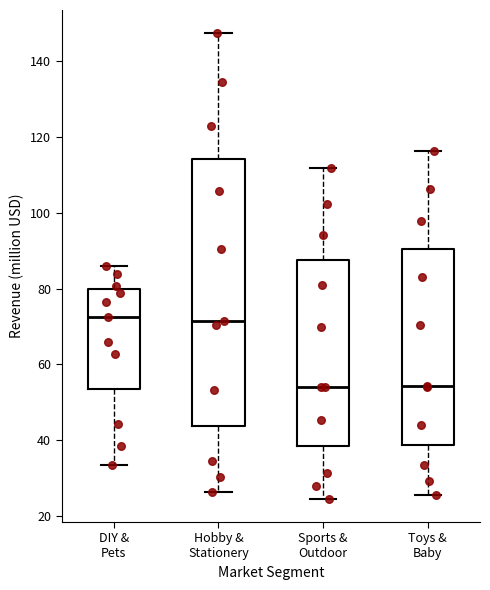

Reading left to right, read every box against the y-axis: the position of its median line, the range the box covers, and the ends of its whiskers. The values are not printed on the chart, so give them approximately, as read against the axis.

DIY & Pets: median 72, box 54 to 80, whiskers 34 to 86
Hobby & Stationery: median 72, box 44 to 114, whiskers 26 to 148
Sports & Outdoor: median 54, box 38 to 88, whiskers 24 to 112
Toys & Baby: median 54, box 38 to 90, whiskers 26 to 116